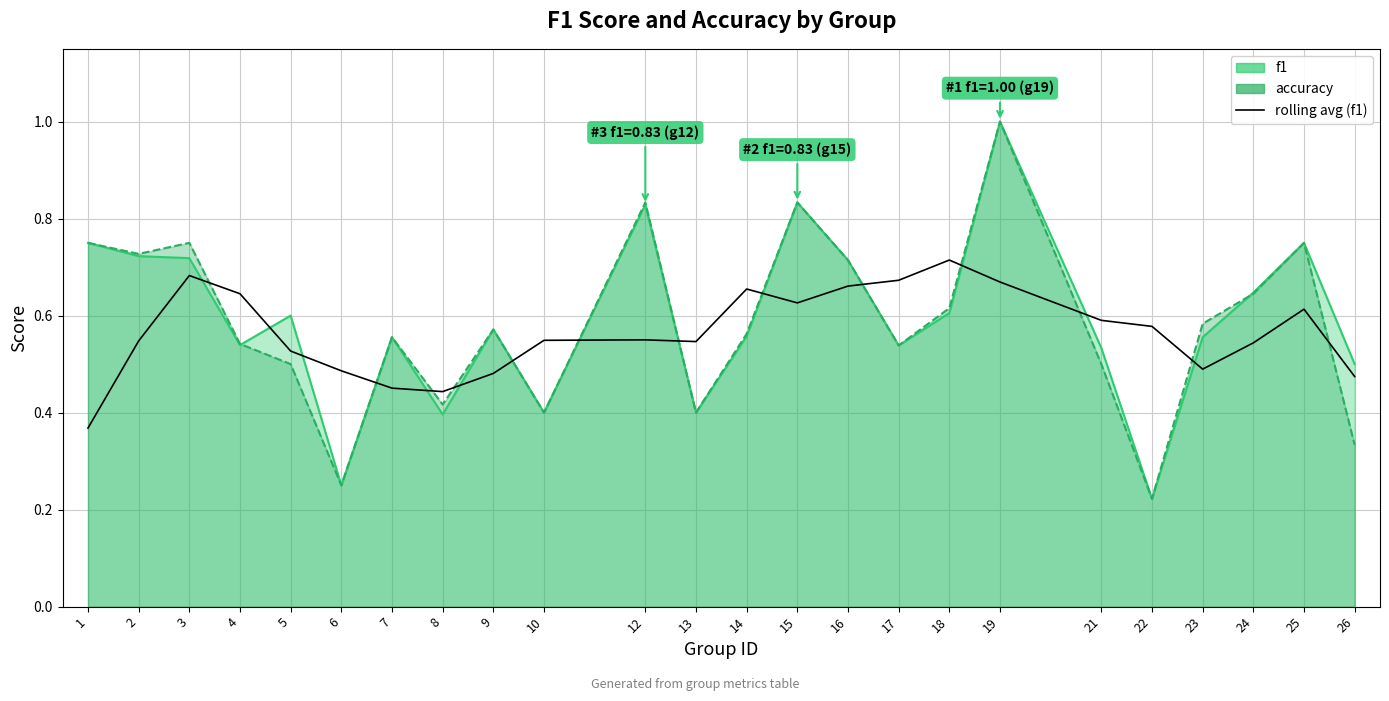

Which label corresponds to the smallest value in the chart?

1